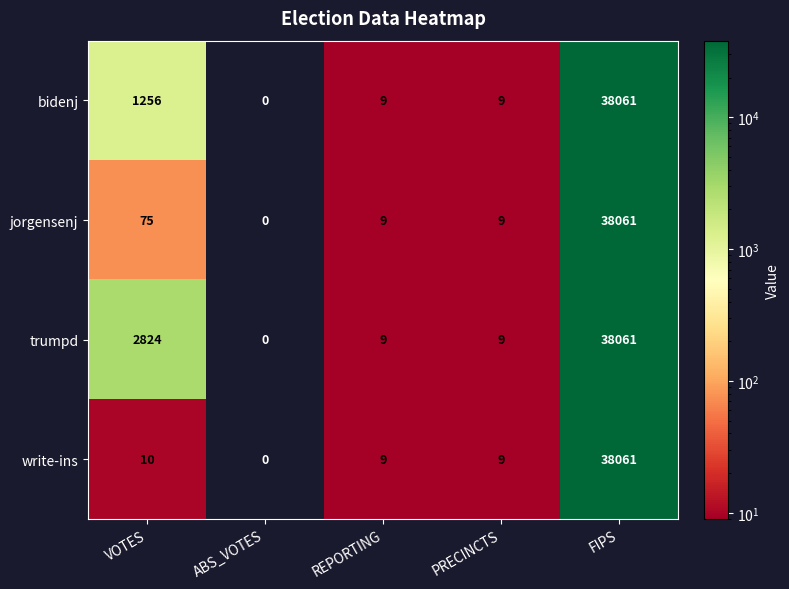

True or false: jorgensenj has a value of 75 at VOTES.

True